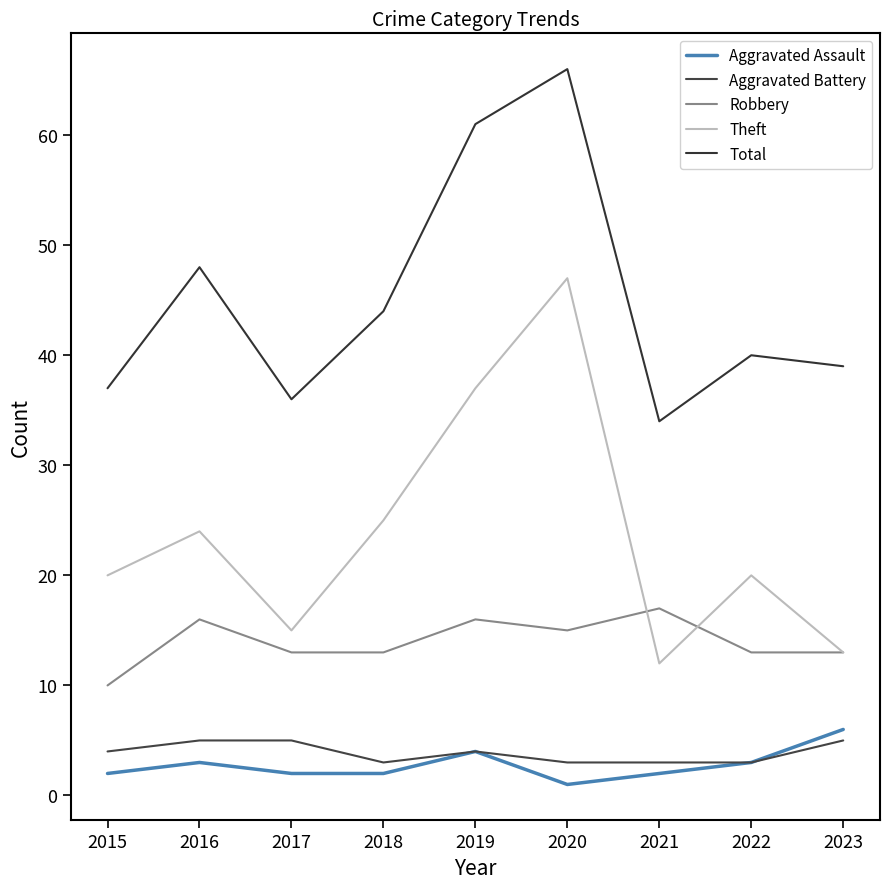

Is it true that Aggravated Assault equals 1 at 2016?

False